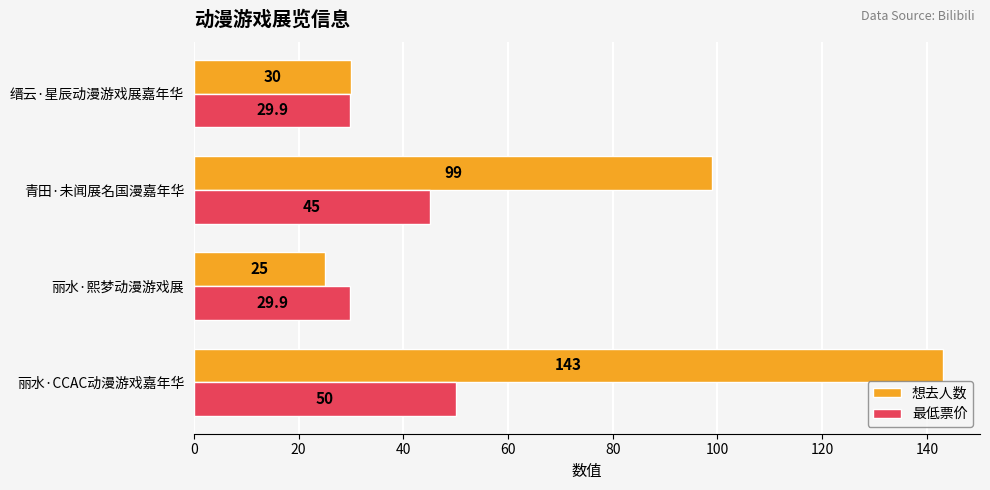

The value of 想去人数 at 青田·未闻展名国漫嘉年华 is 99.0. True or false?

True